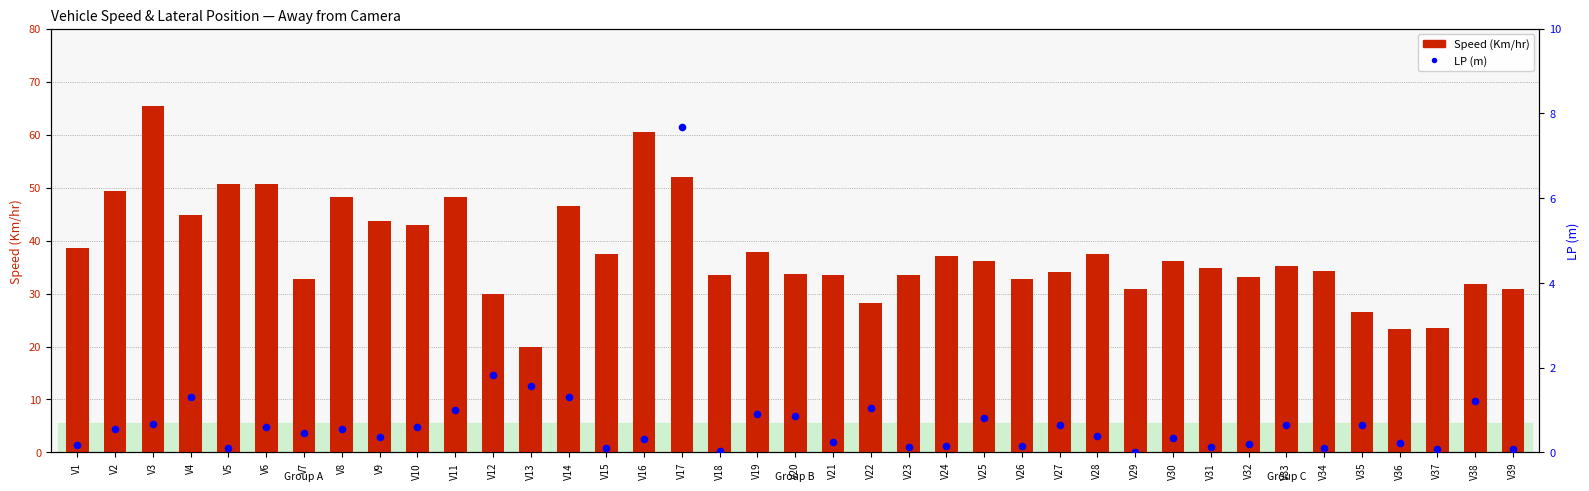

Is the value of LP (m) at V34 greater than the value of Speed (Km/hr) at V28?

No